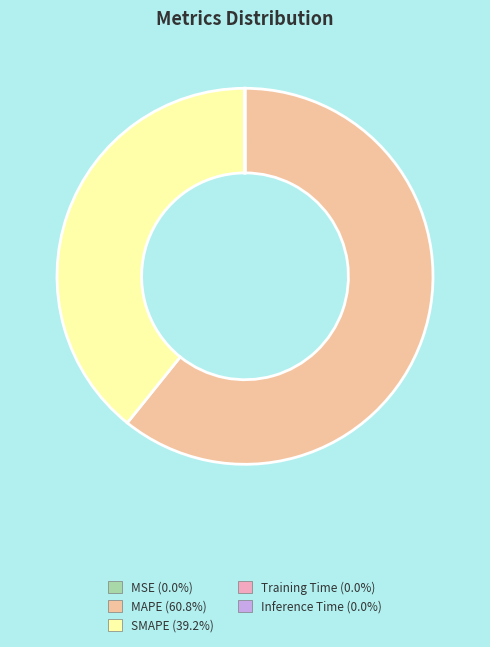

Does MAPE represent more than half of the total?

Yes